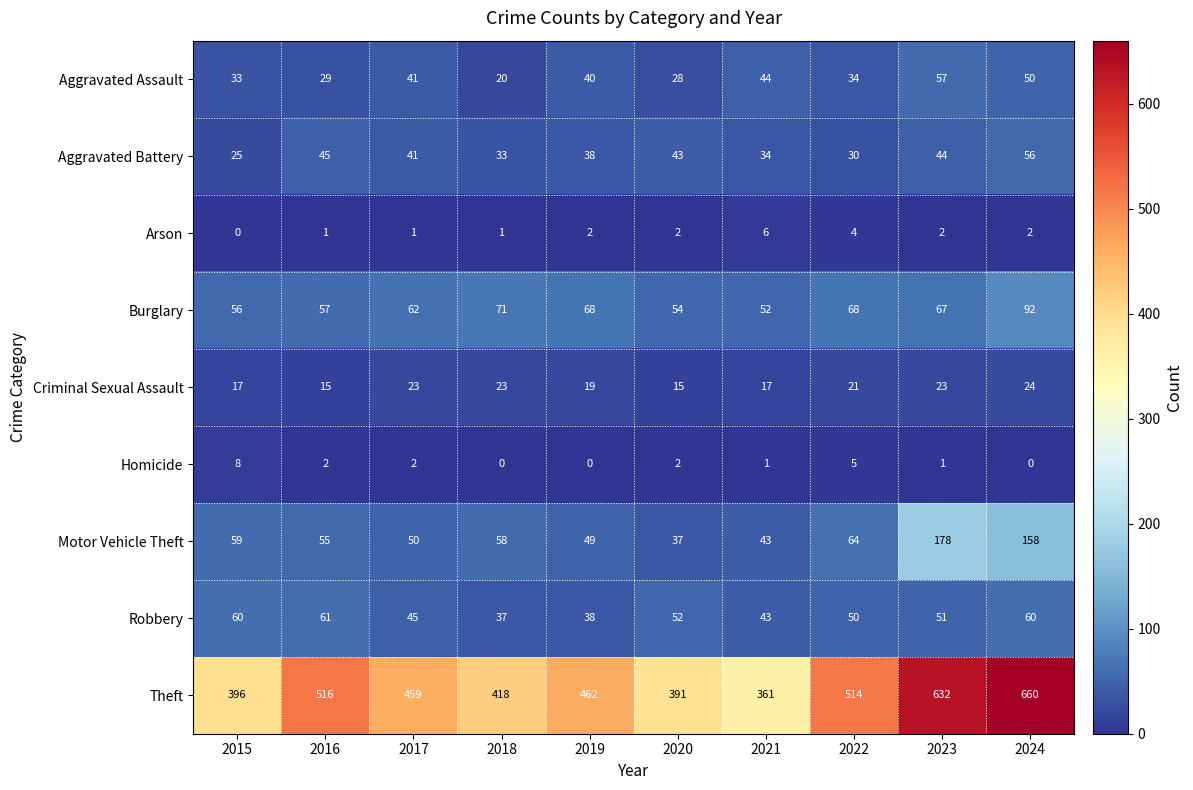

The Aggravated Assault series shows 40 at 2019. True or false?

True